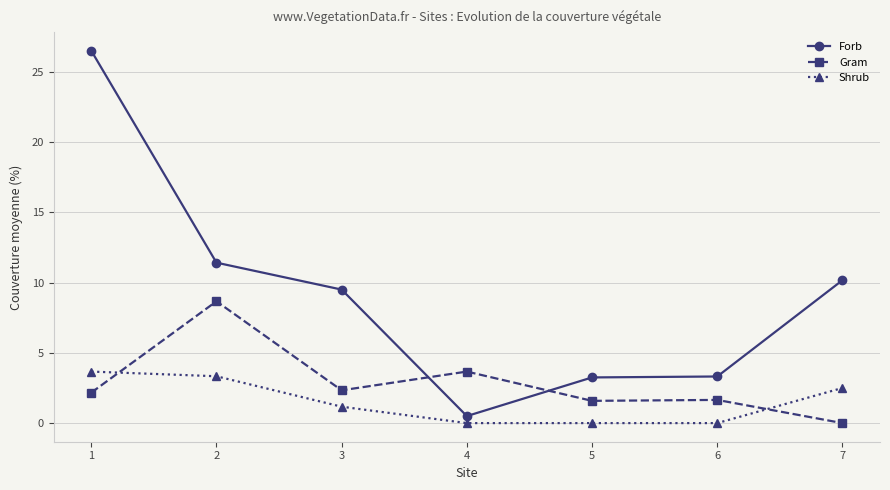

What is the highest value of the Forb series?

26.5